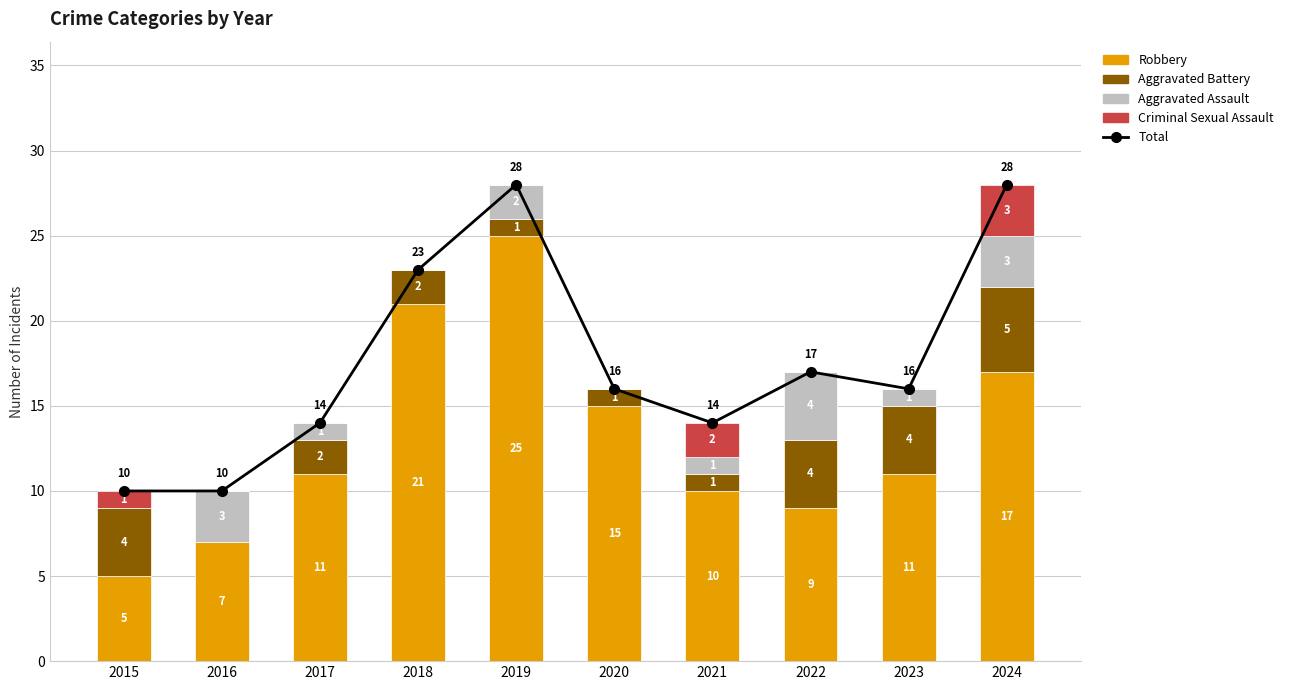

What is the sum of all Robbery values?

131